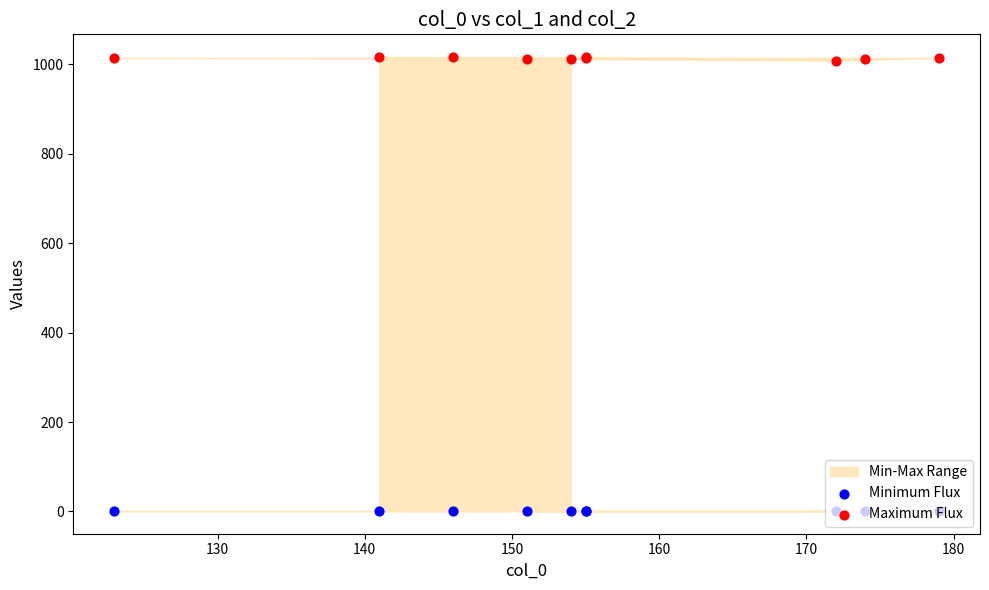

Which series has the largest total across all categories?

Maximum Flux